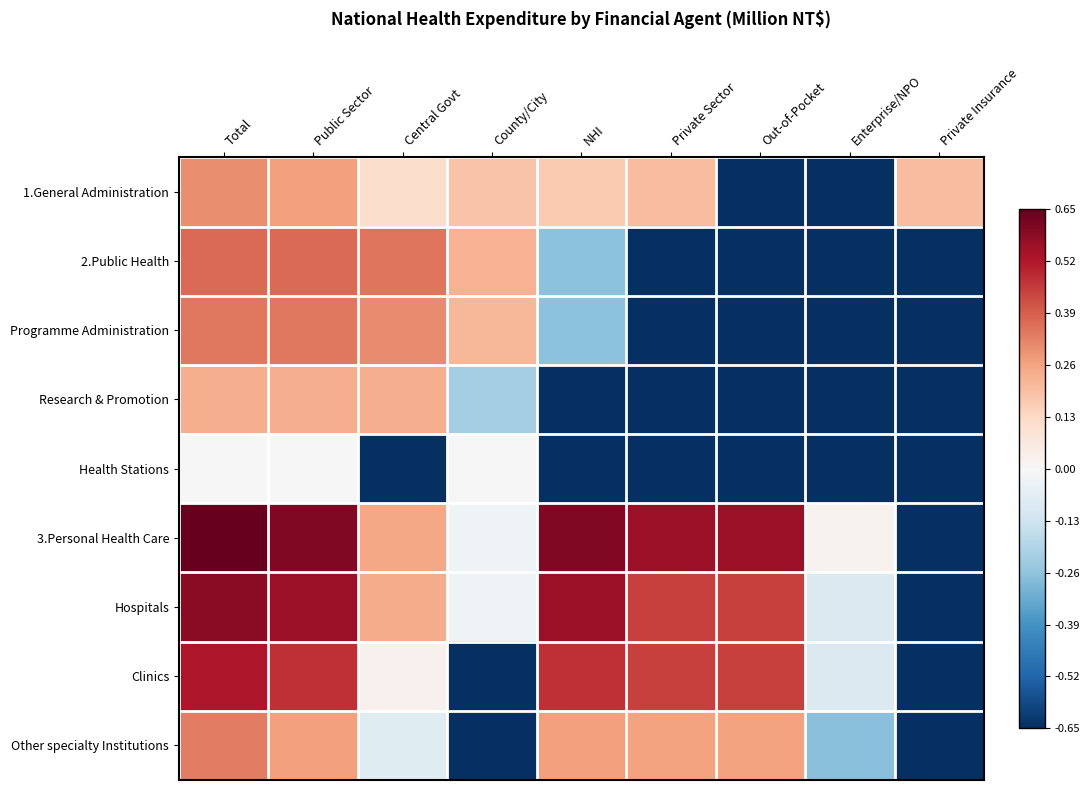

Which series has the largest range (max minus min)?

3.Personal Health Care